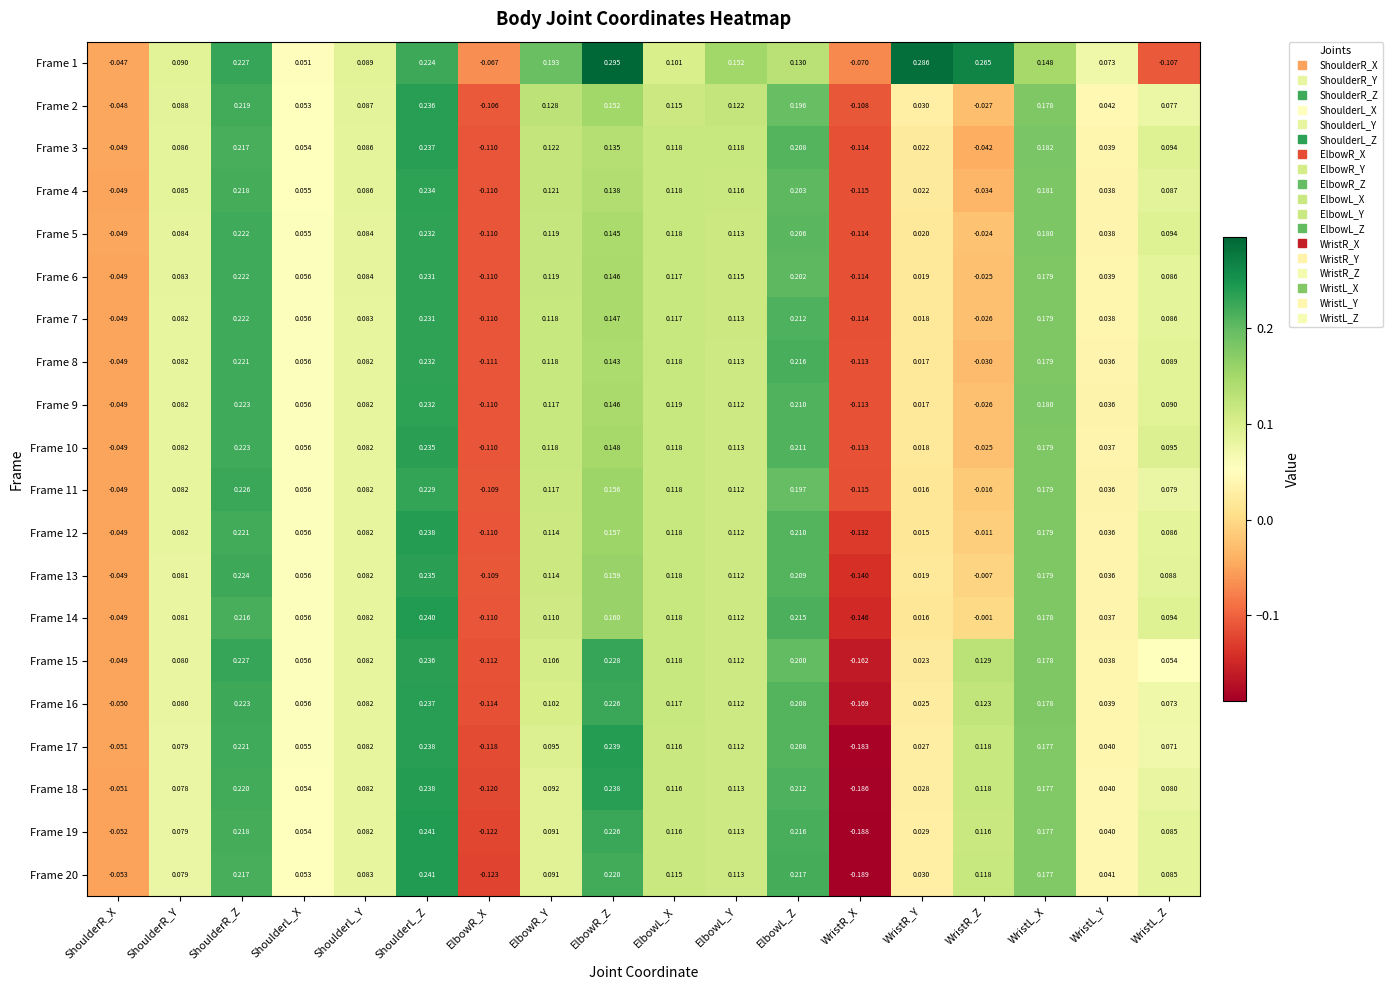

How many series are shown in this chart?

20